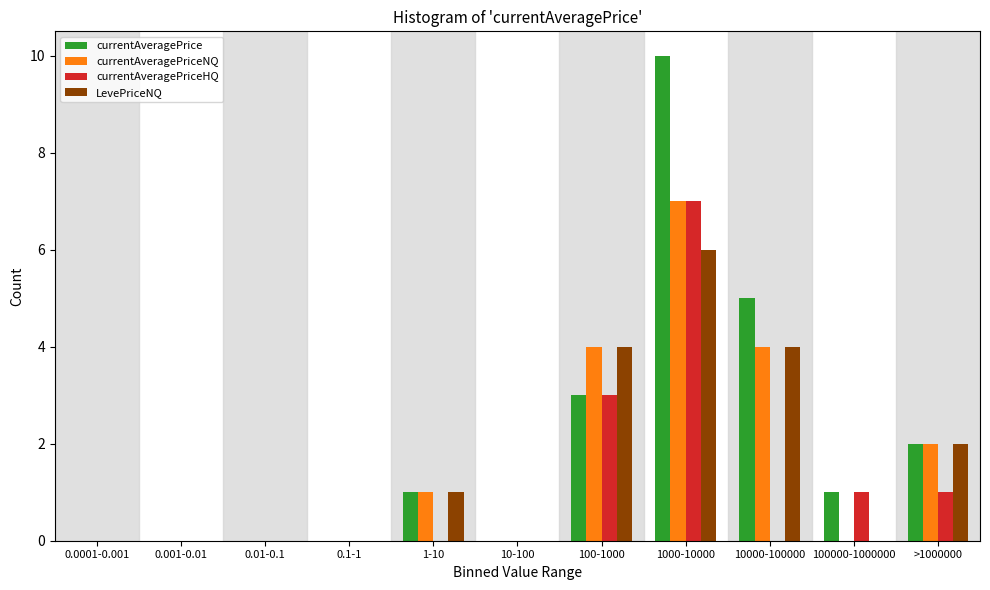

What is the sum of all LevePriceNQ values?

17